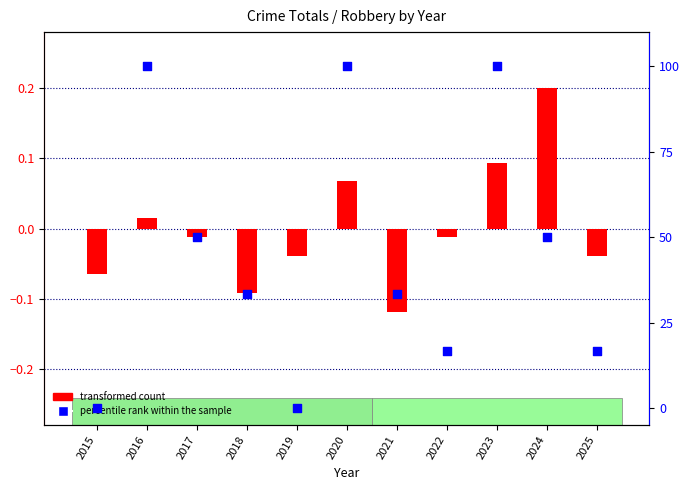

Is the value of percentile rank within the sample at 2016 greater than the value of transformed count at 2020?

Yes